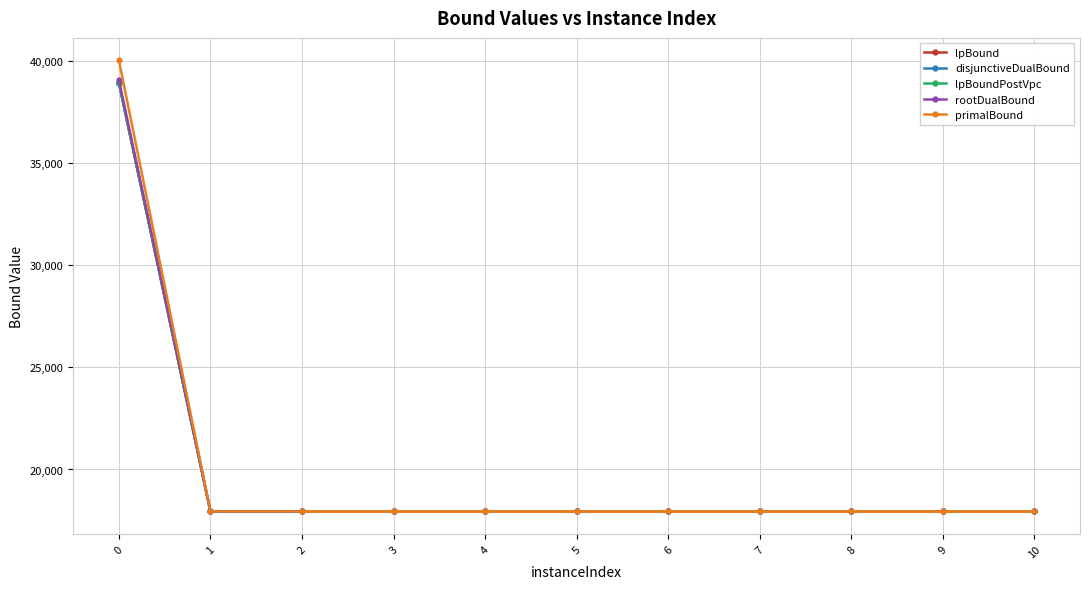

What is the approximate value of lpBound at 2?

17947.6